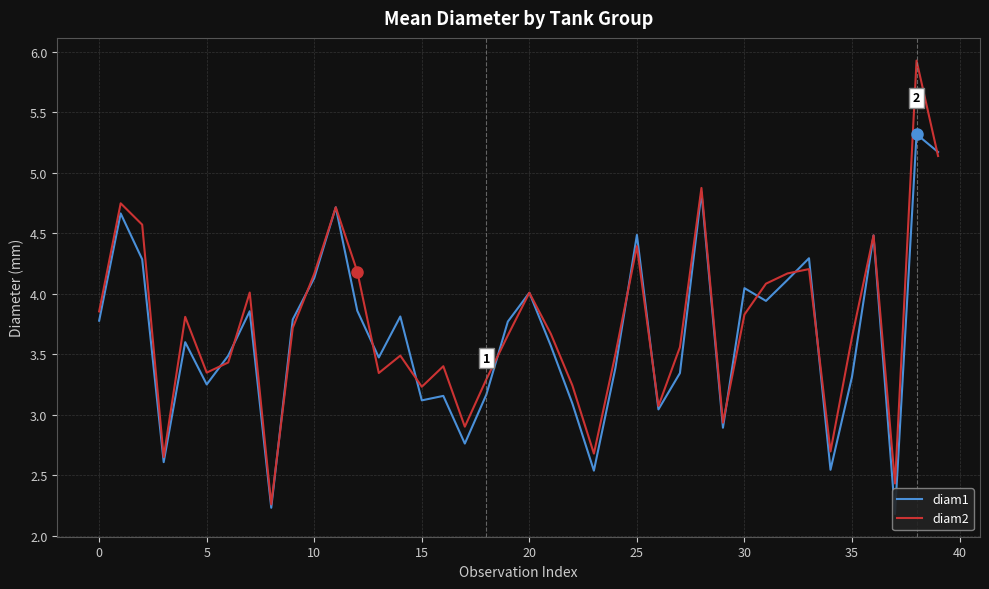

How many times do diam2 and diam1 cross each other?

14